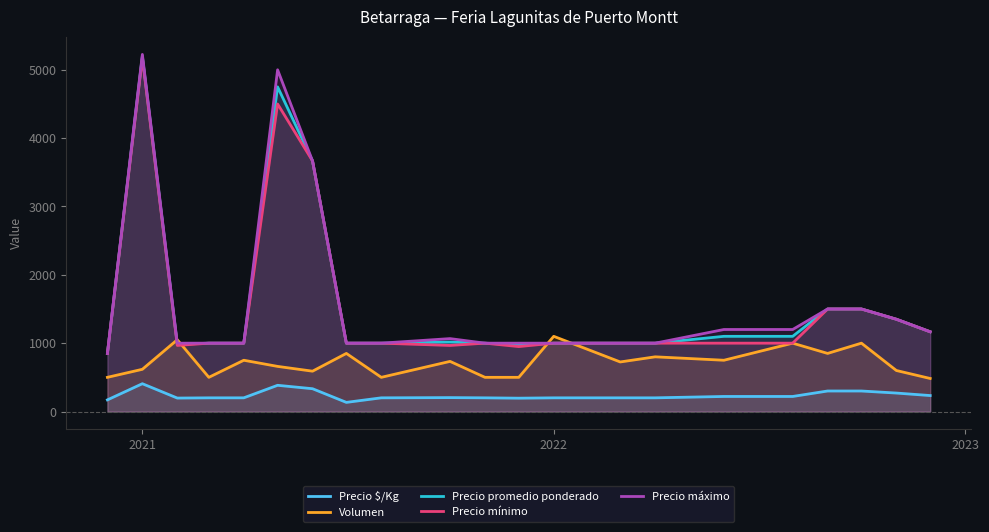

Which series has the largest range (max minus min)?

Precio máximo